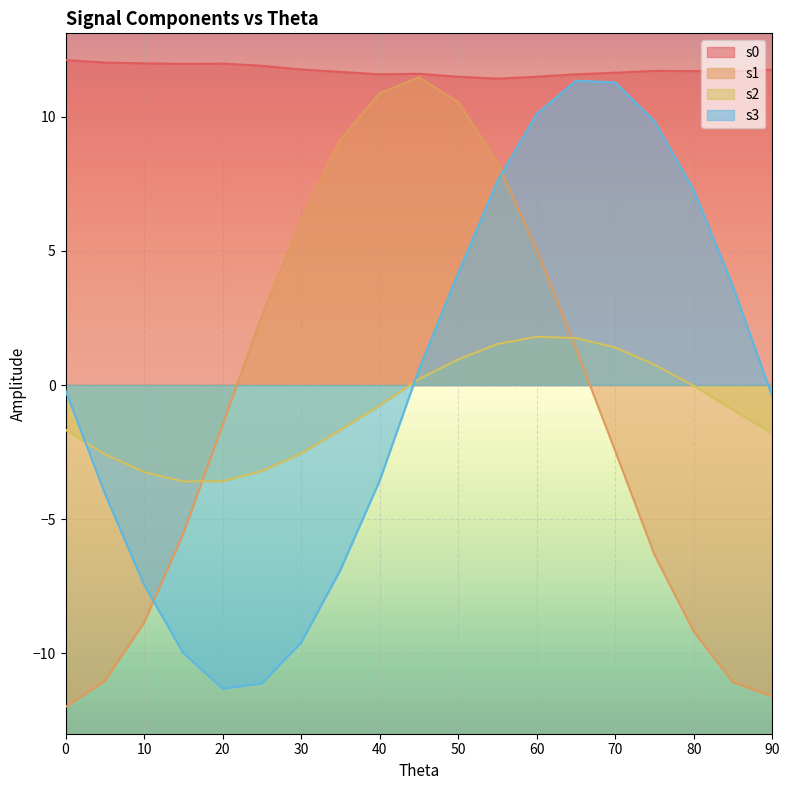

What is the total value across all series at 45?

23.9